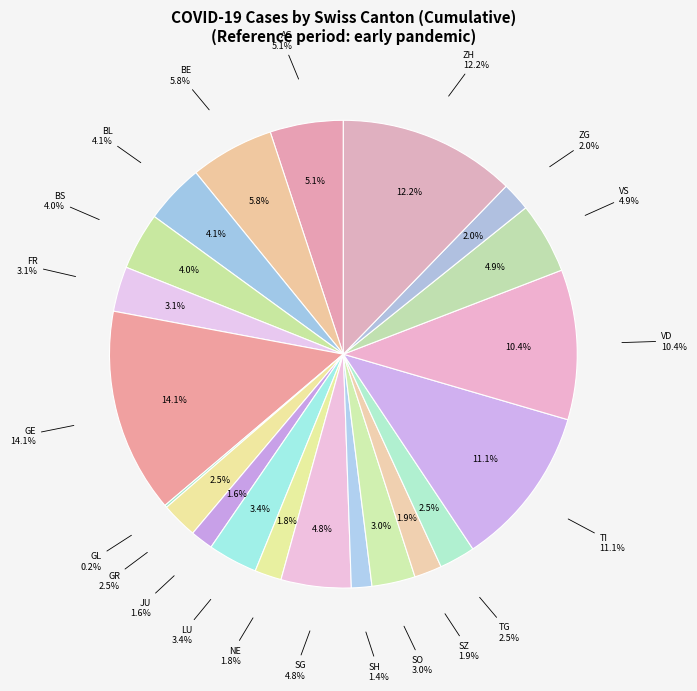

To the nearest percent, what is the combined percentage of VD and ZG?

12%